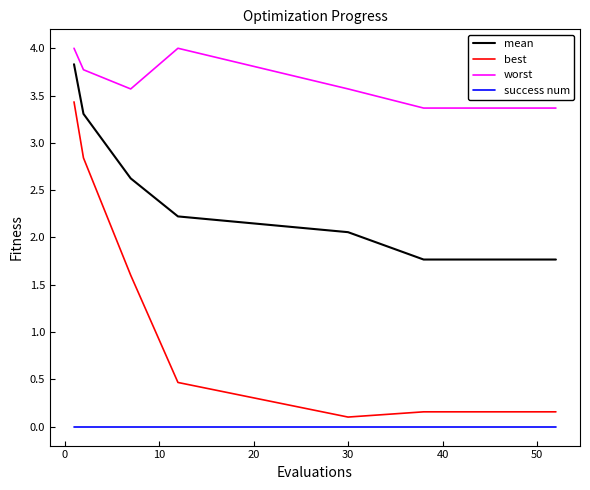

True or false: mean and best intersect in this chart.

False